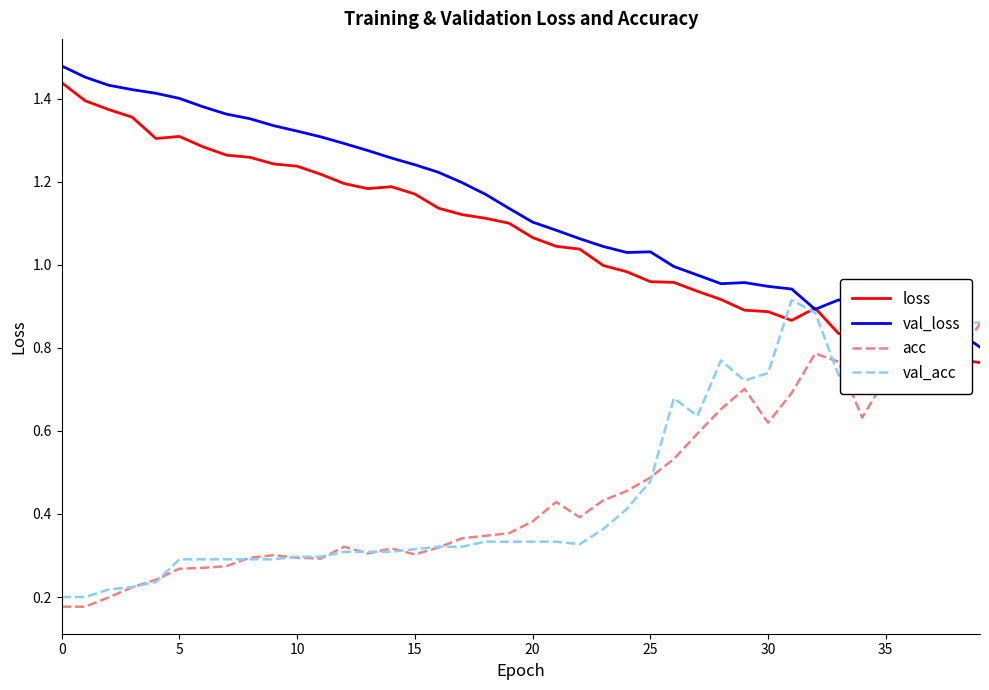

Which series has the largest total across all categories?

val_loss